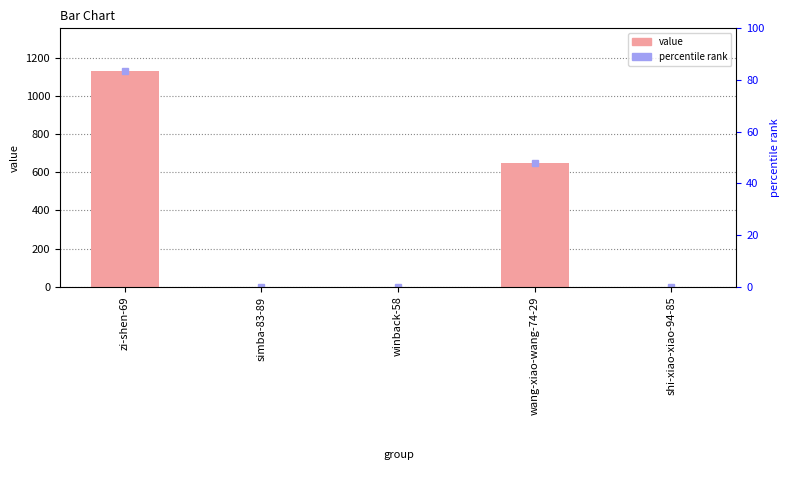

Between zi-shen-69 and simba-83-89, which is larger?

zi-shen-69